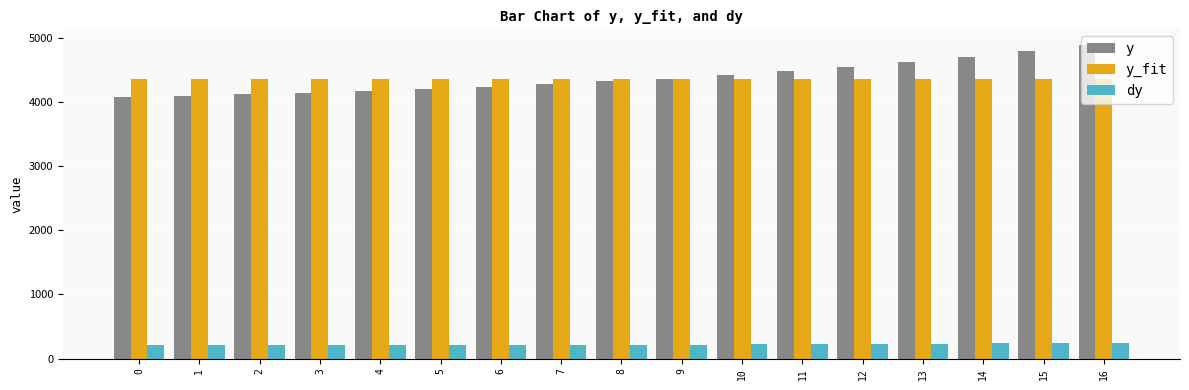

The value of y_fit at 5 is 1672.3. True or false?

False